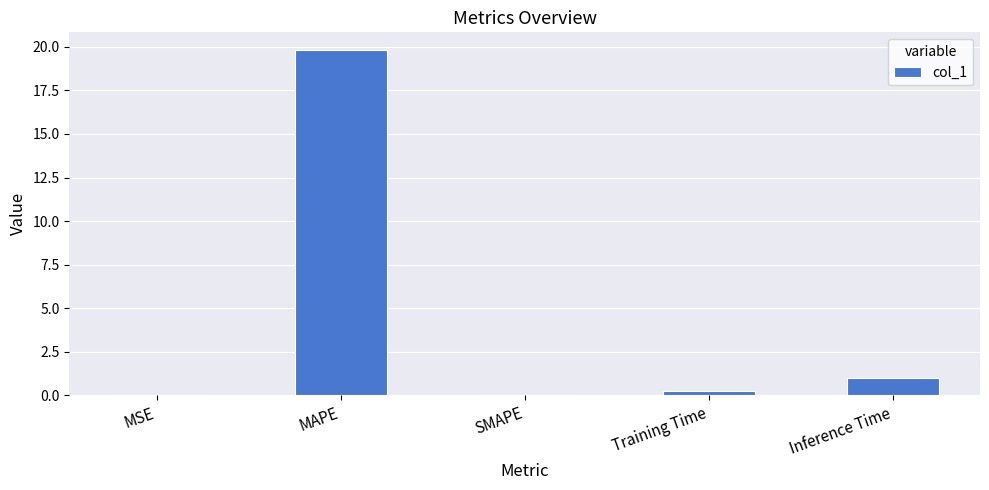

Between Inference Time and SMAPE, which is larger?

Inference Time